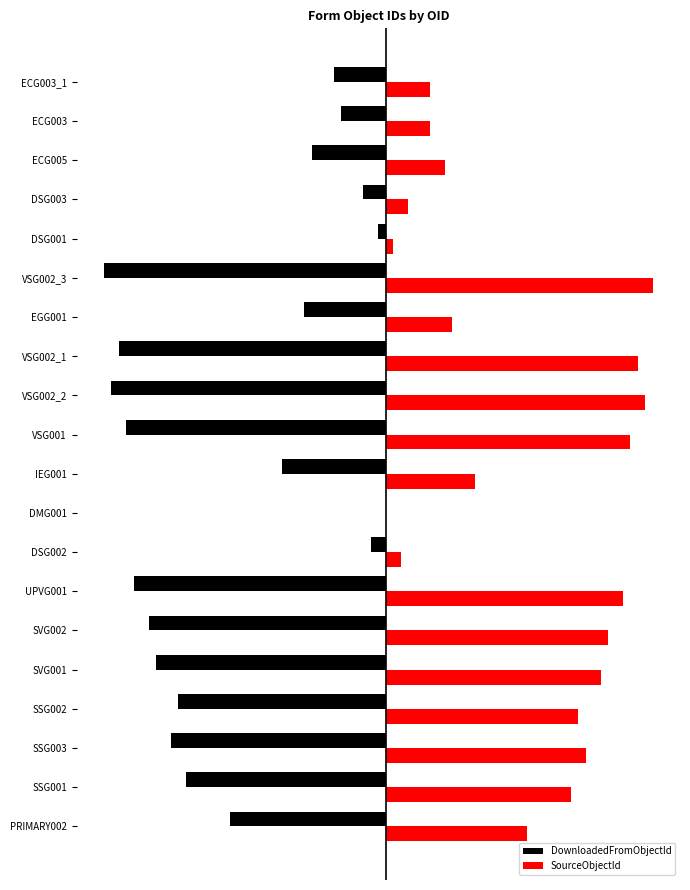

At which label is DownloadedFromObjectId closest to 0?

DMG001